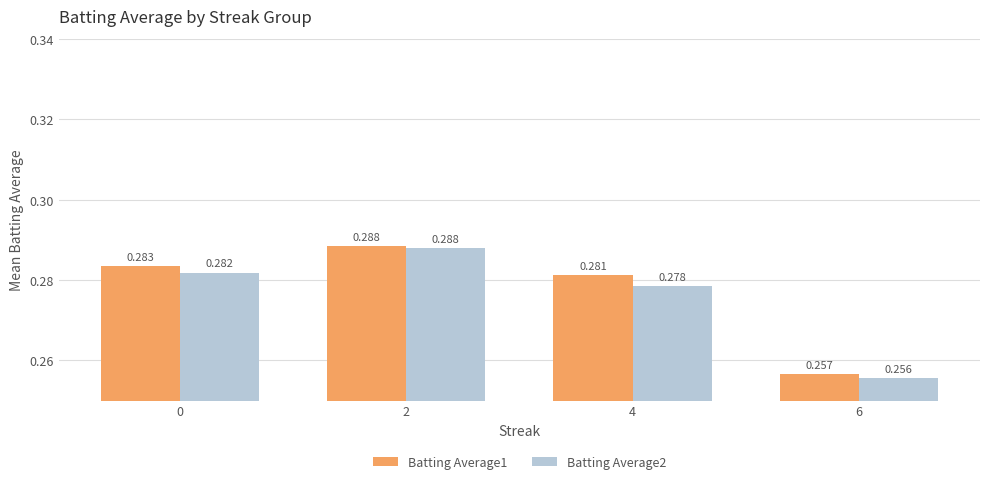

List the labels in order of Batting Average2 value, smallest first.

6, 4, 0, 2